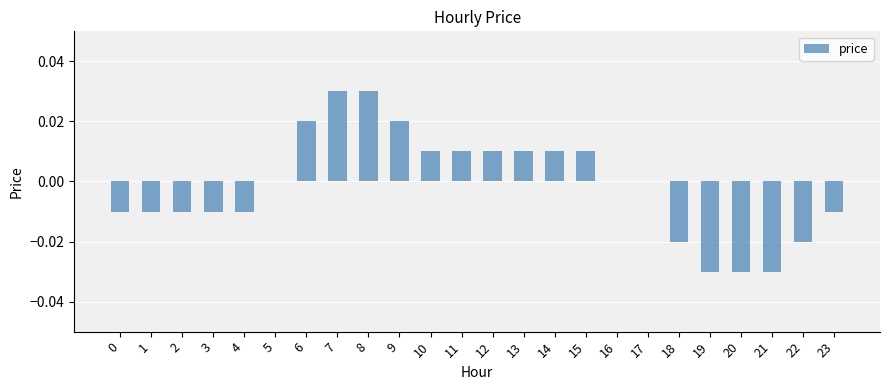

The chart shows a value of -0.0 at 20. True or false?

True